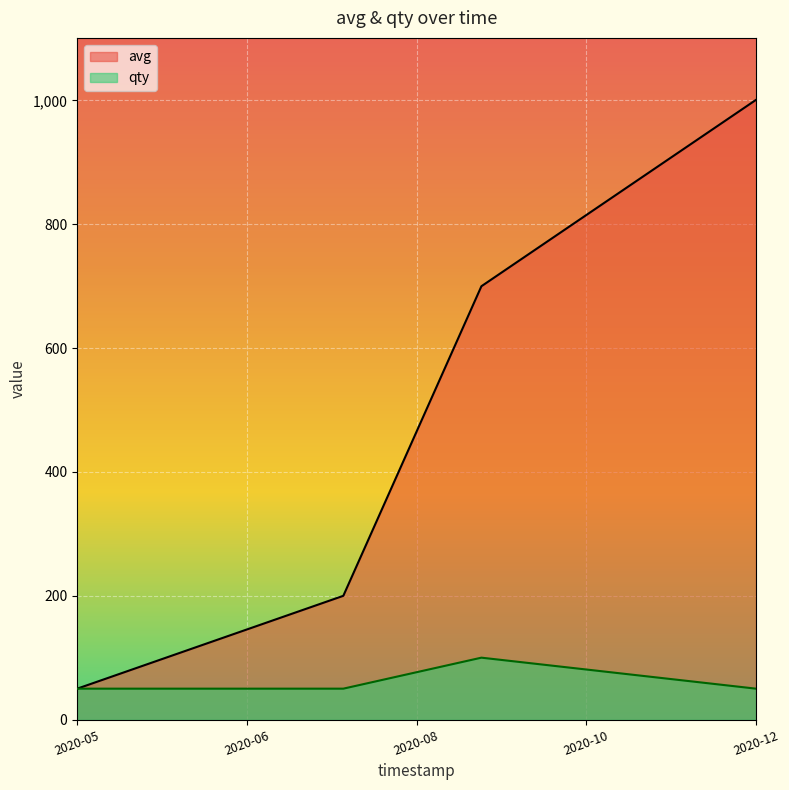

Rank the series by their maximum value, from lowest to highest.

qty, avg